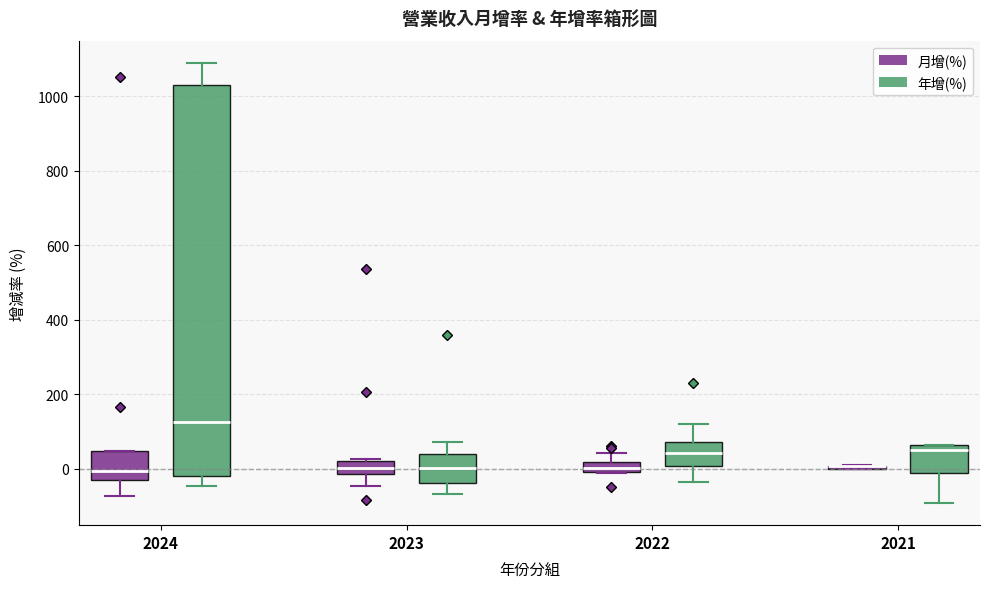

Comparing the boxes themselves (not the whiskers), which one is the tallest?

2024 (年增(%))